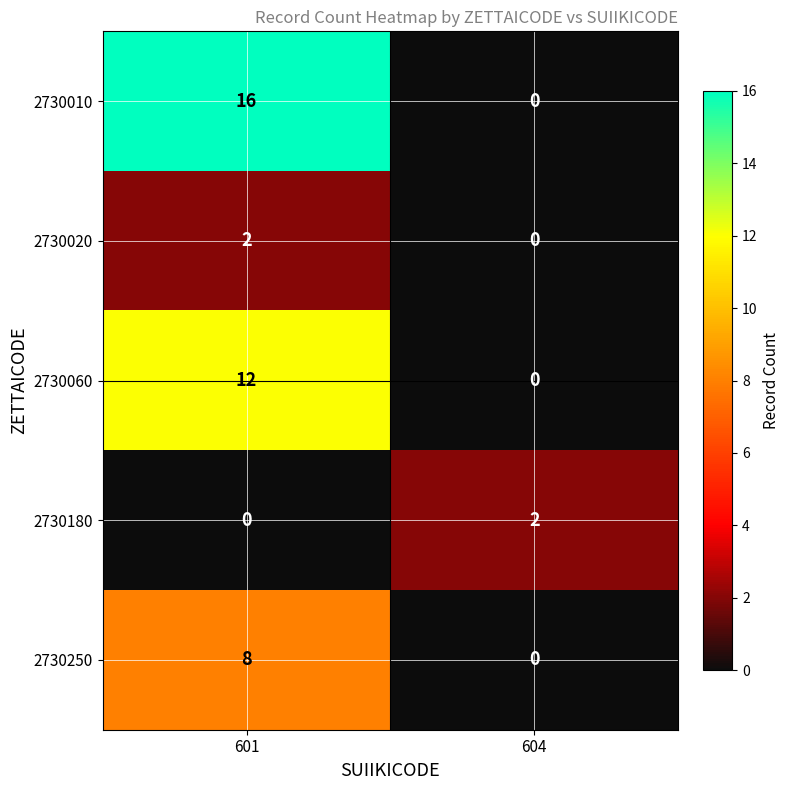

True or false: 2730180 has a value of 0 at 601.

True